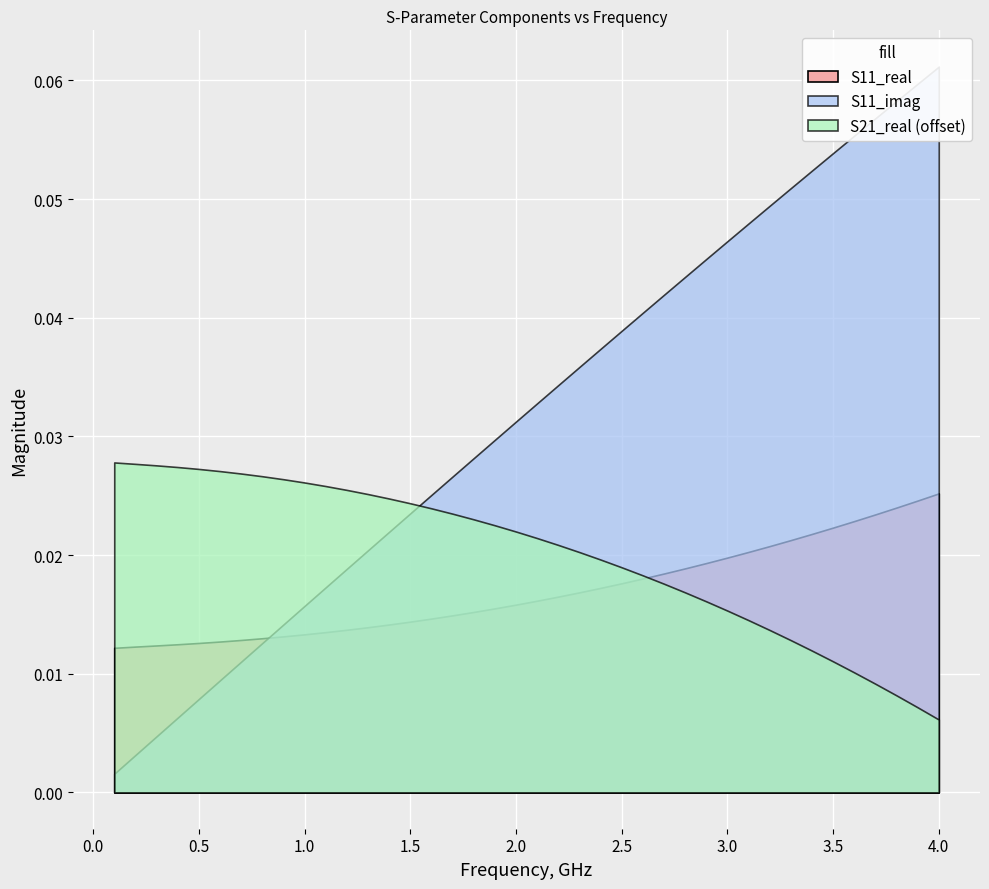

At which label is S21_real closest to 0?

39